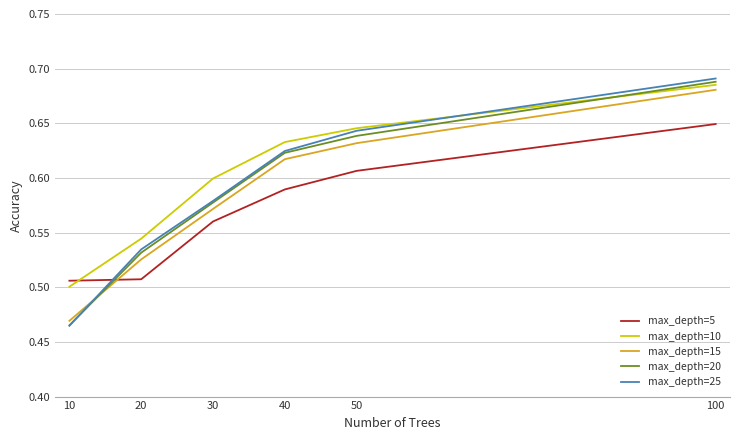

Which series ends up on top after the final intersection of max_depth=20 and max_depth=10?

max_depth=20